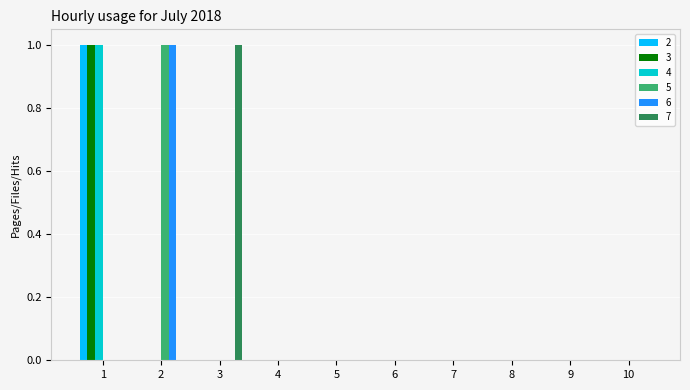

Reading left to right, list all the values displayed in this chart.

2: 1	0	0	0	0	0	0	0	0	0
3: 1	0	0	0	0	0	0	0	0	0
4: 1	0	0	0	0	0	0	0	0	0
5: 0	1	0	0	0	0	0	0	0	0
6: 0	1	0	0	0	0	0	0	0	0
7: 0	0	1	0	0	0	0	0	0	0